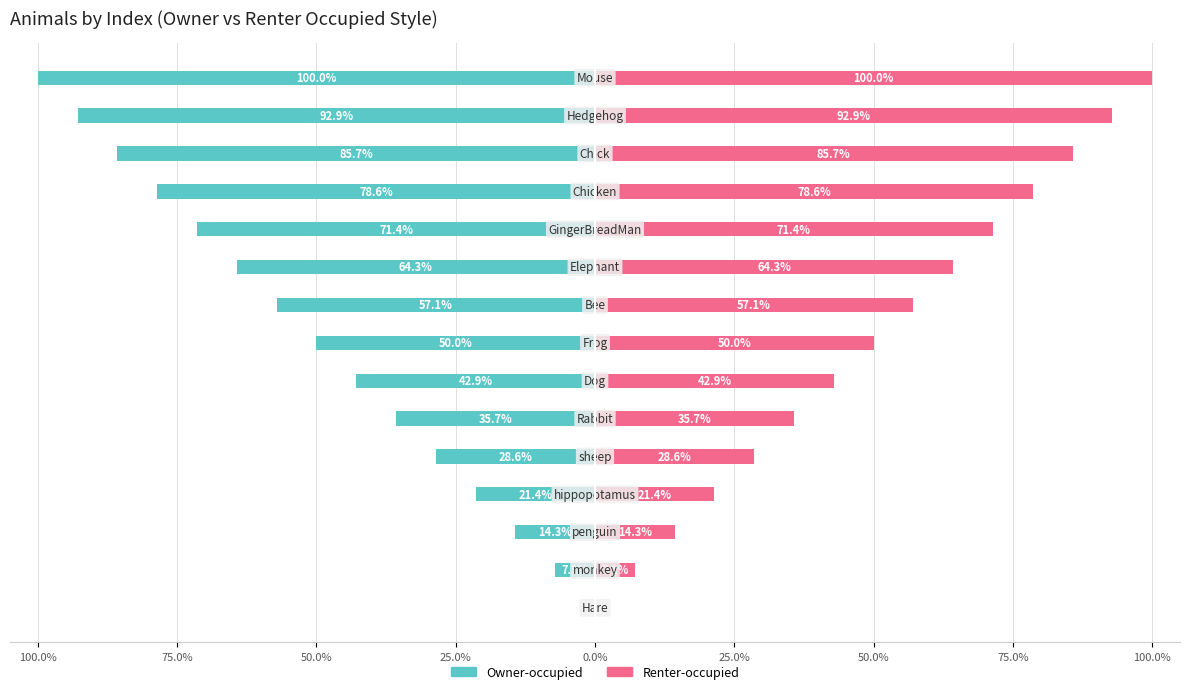

How many negative values does the Owner-occupied series have?

14